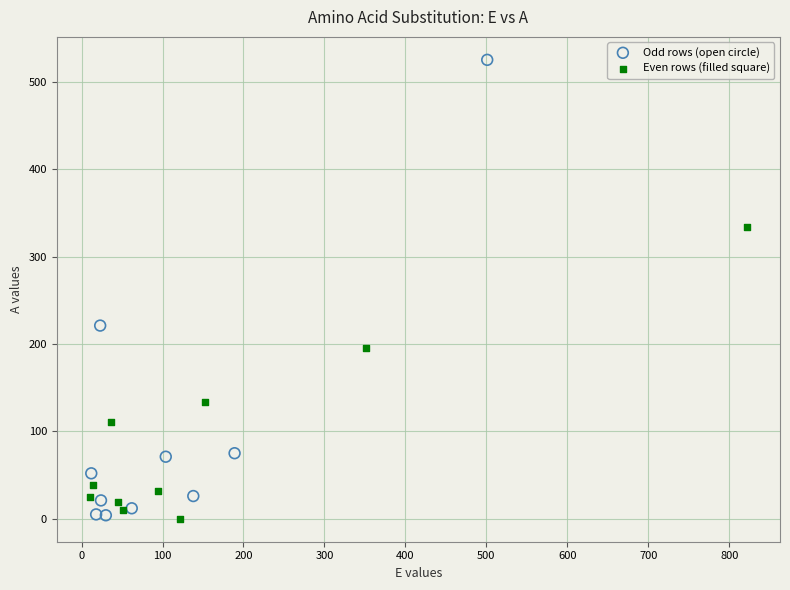

Which series has the widest spread of Y values?

Odd rows (open circle)